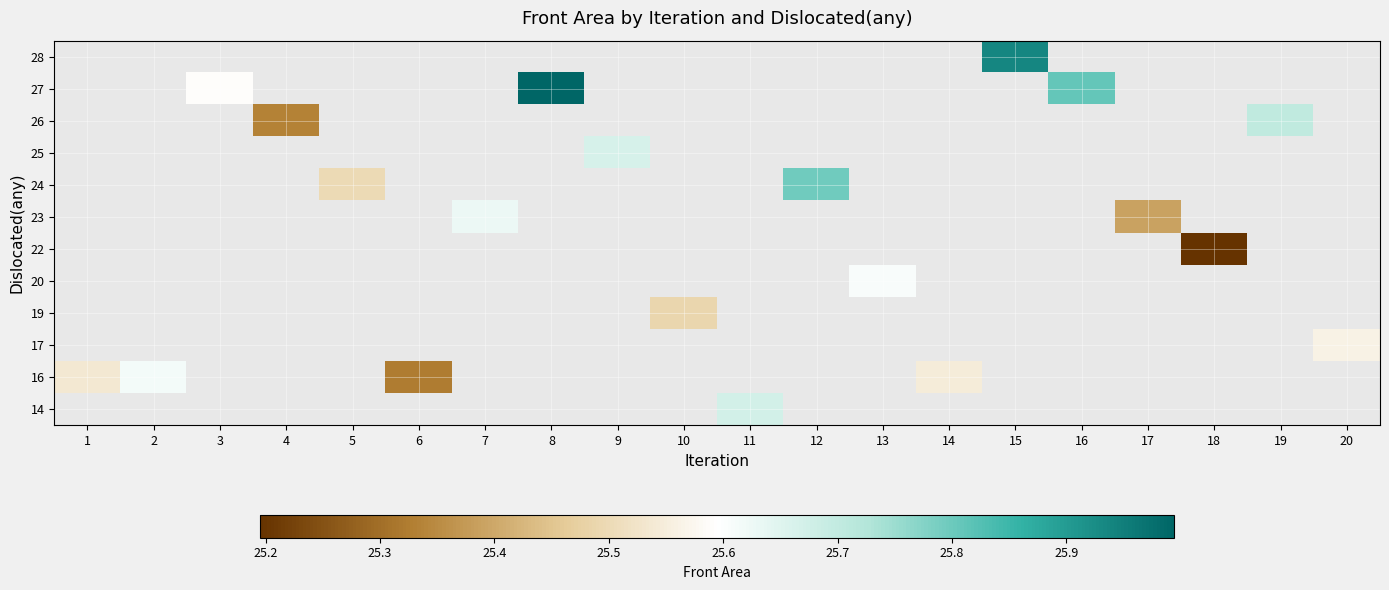

What is the greatest value displayed?

26.0